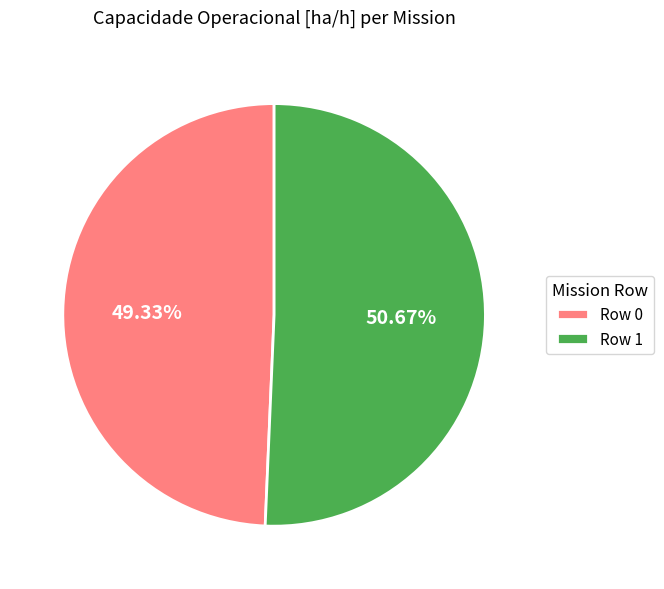

Which slice represents more than half of the pie?

Row 1